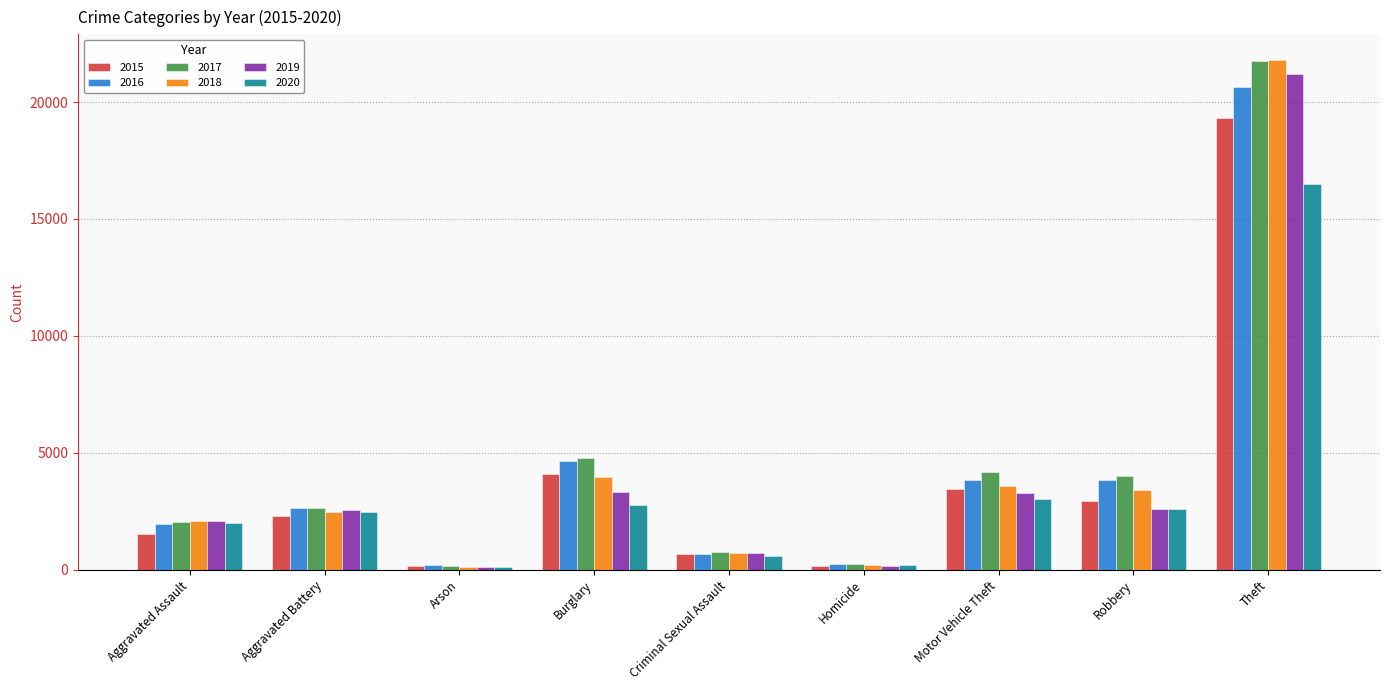

Read the 2019 value at Homicide.

169